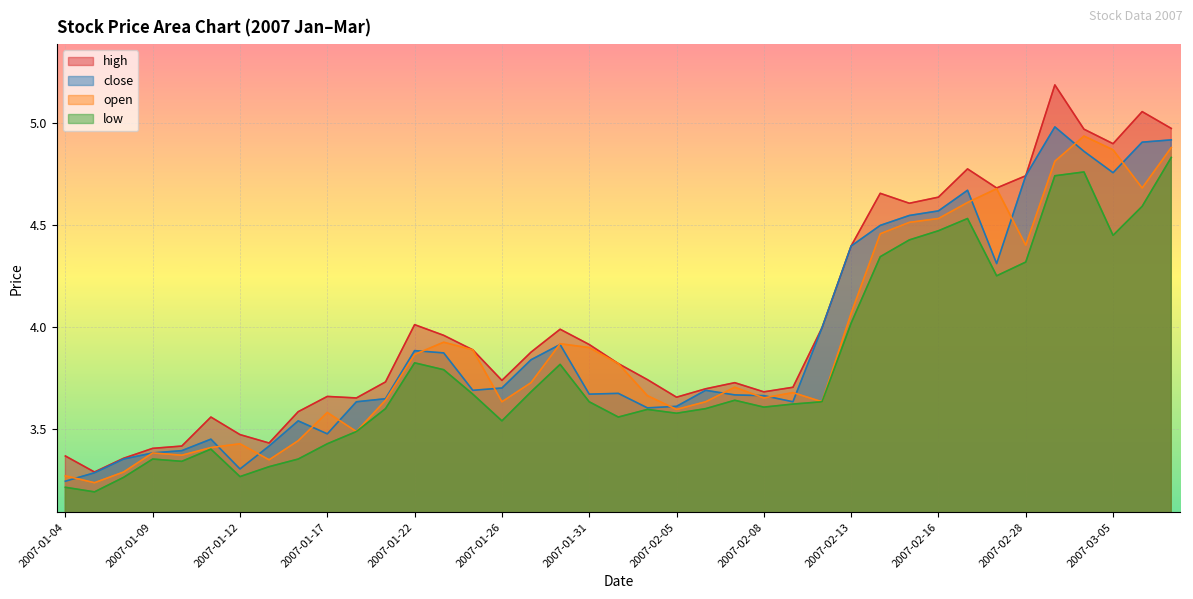

Which series has the widest spread of values?

high